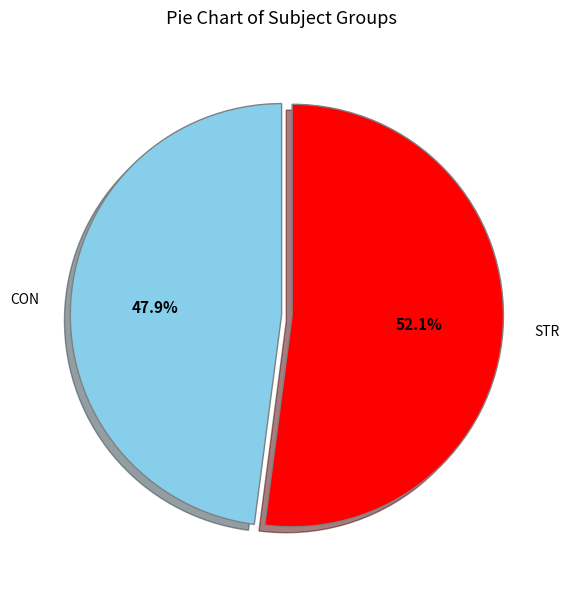

Which category has the biggest portion of the pie?

STR